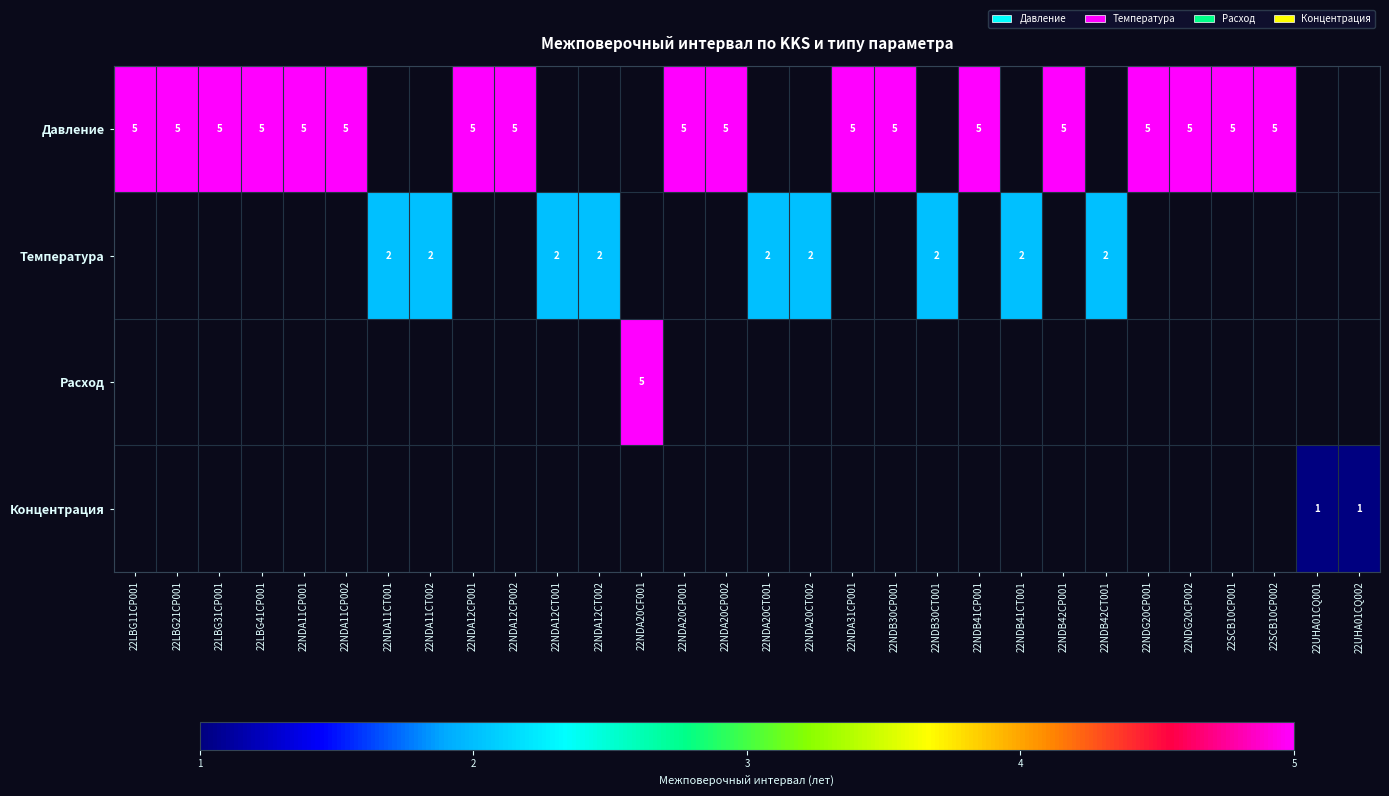

At how many categories does at least one series exceed 1?

28